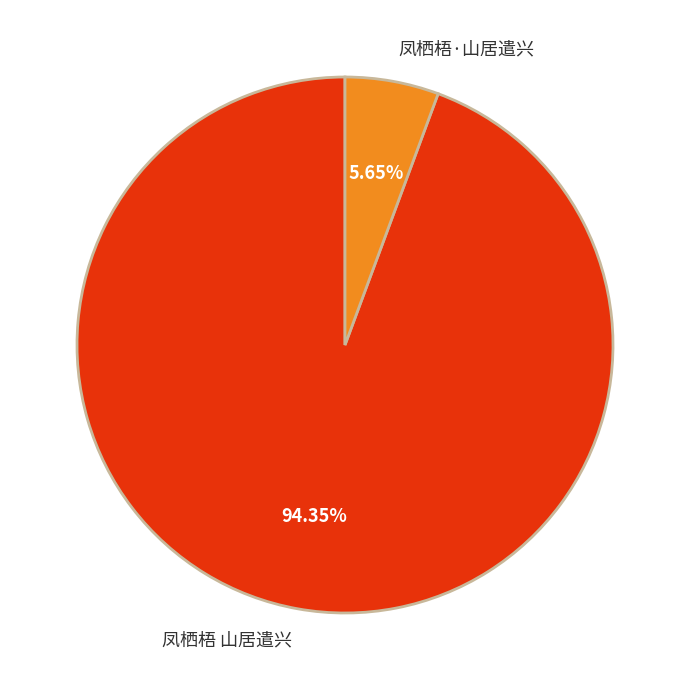

Which slice is the smallest?

凤栖梧·山居遣兴